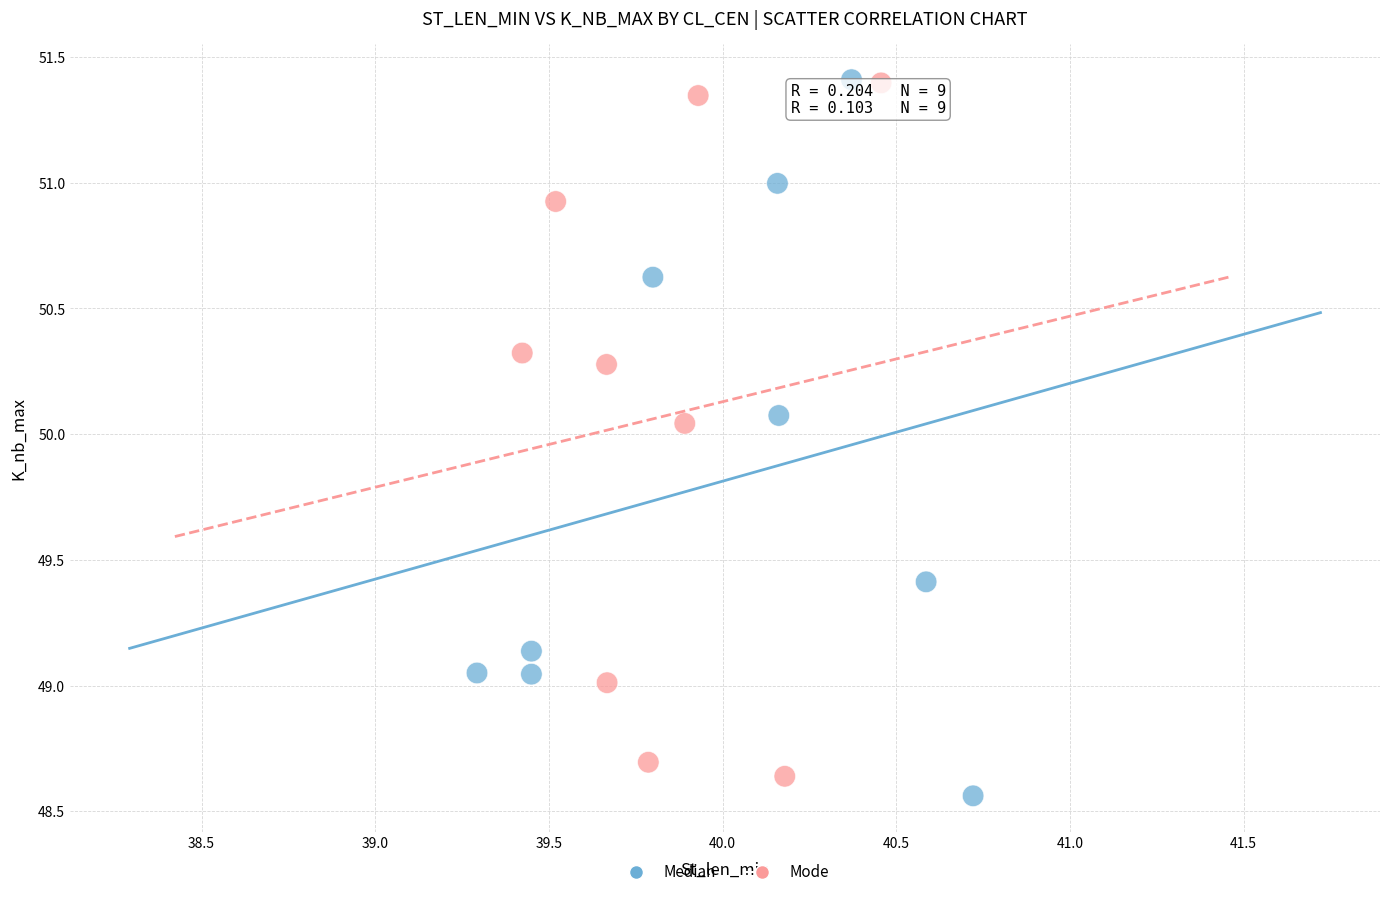

Which series has the largest Y range (max minus min)?

Median